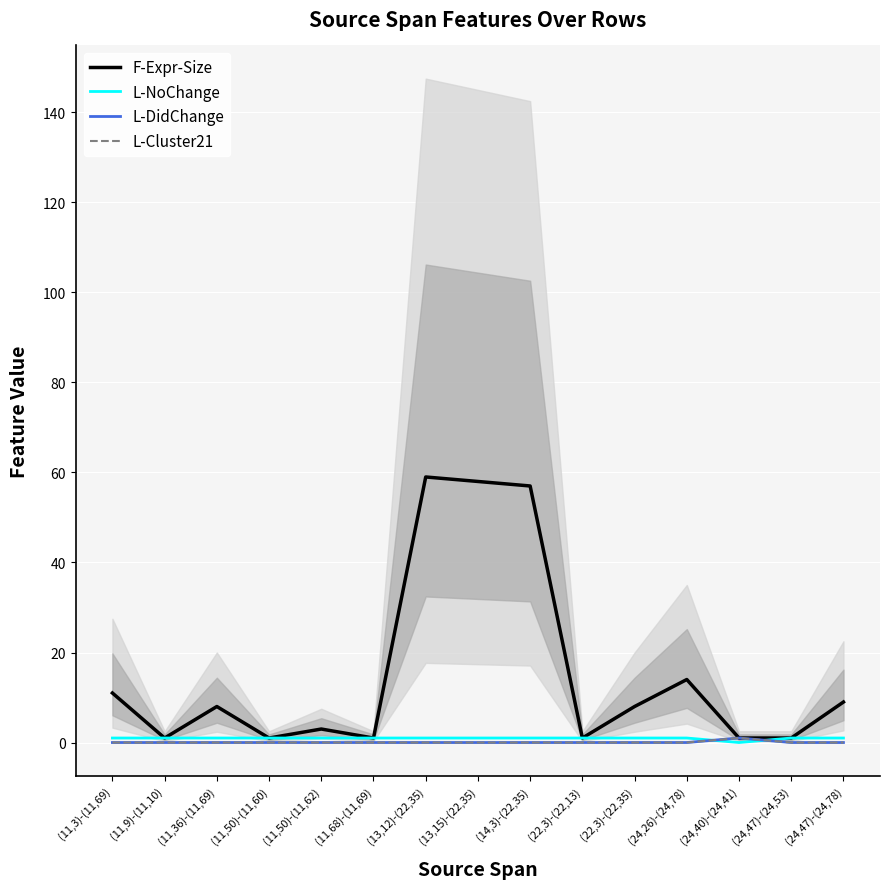

Reading right to left, what are all the values shown in this chart?

F-Expr-Size: (24,47)-(24,78)=9	(24,47)-(24,53)=1	(24,40)-(24,41)=1	(24,26)-(24,78)=14	(22,3)-(22,35)=8	(22,3)-(22,13)=1	(14,3)-(22,35)=57	(13,15)-(22,35)=58	(13,12)-(22,35)=59	(11,68)-(11,69)=1	(11,50)-(11,62)=3	(11,50)-(11,60)=1	(11,36)-(11,69)=8	(11,9)-(11,10)=1	(11,3)-(11,69)=11
L-NoChange: (24,47)-(24,78)=1	(24,47)-(24,53)=1	(24,40)-(24,41)=0	(24,26)-(24,78)=1	(22,3)-(22,35)=1	(22,3)-(22,13)=1	(14,3)-(22,35)=1	(13,15)-(22,35)=1	(13,12)-(22,35)=1	(11,68)-(11,69)=1	(11,50)-(11,62)=1	(11,50)-(11,60)=1	(11,36)-(11,69)=1	(11,9)-(11,10)=1	(11,3)-(11,69)=1
L-DidChange: (24,47)-(24,78)=0	(24,47)-(24,53)=0	(24,40)-(24,41)=1	(24,26)-(24,78)=0	(22,3)-(22,35)=0	(22,3)-(22,13)=0	(14,3)-(22,35)=0	(13,15)-(22,35)=0	(13,12)-(22,35)=0	(11,68)-(11,69)=0	(11,50)-(11,62)=0	(11,50)-(11,60)=0	(11,36)-(11,69)=0	(11,9)-(11,10)=0	(11,3)-(11,69)=0
L-Cluster21: (24,47)-(24,78)=0	(24,47)-(24,53)=0	(24,40)-(24,41)=1	(24,26)-(24,78)=0	(22,3)-(22,35)=0	(22,3)-(22,13)=0	(14,3)-(22,35)=0	(13,15)-(22,35)=0	(13,12)-(22,35)=0	(11,68)-(11,69)=0	(11,50)-(11,62)=0	(11,50)-(11,60)=0	(11,36)-(11,69)=0	(11,9)-(11,10)=0	(11,3)-(11,69)=0